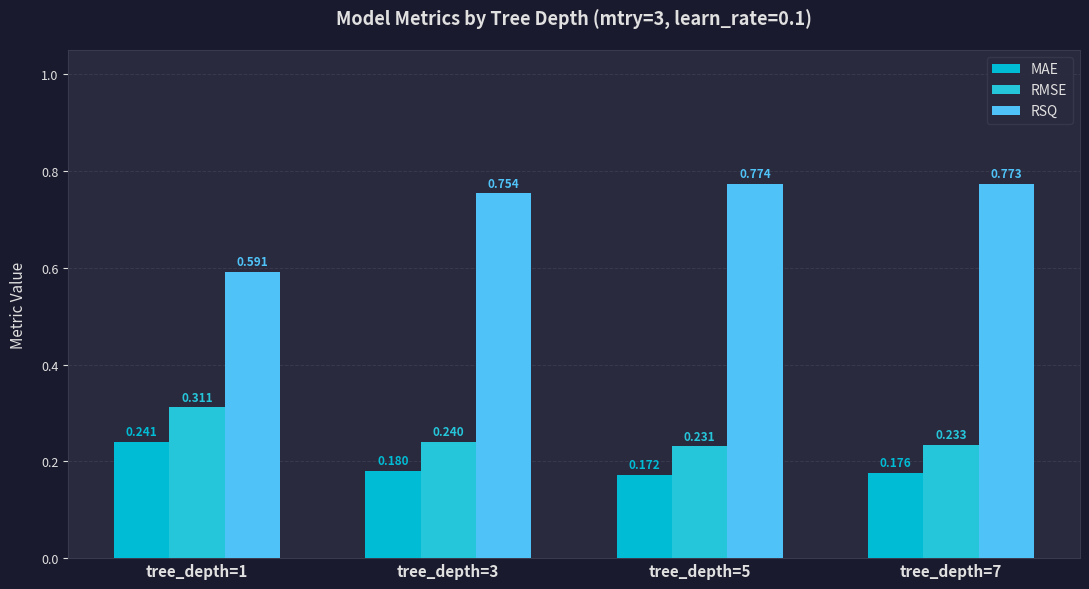

How many bars are there in total?

12